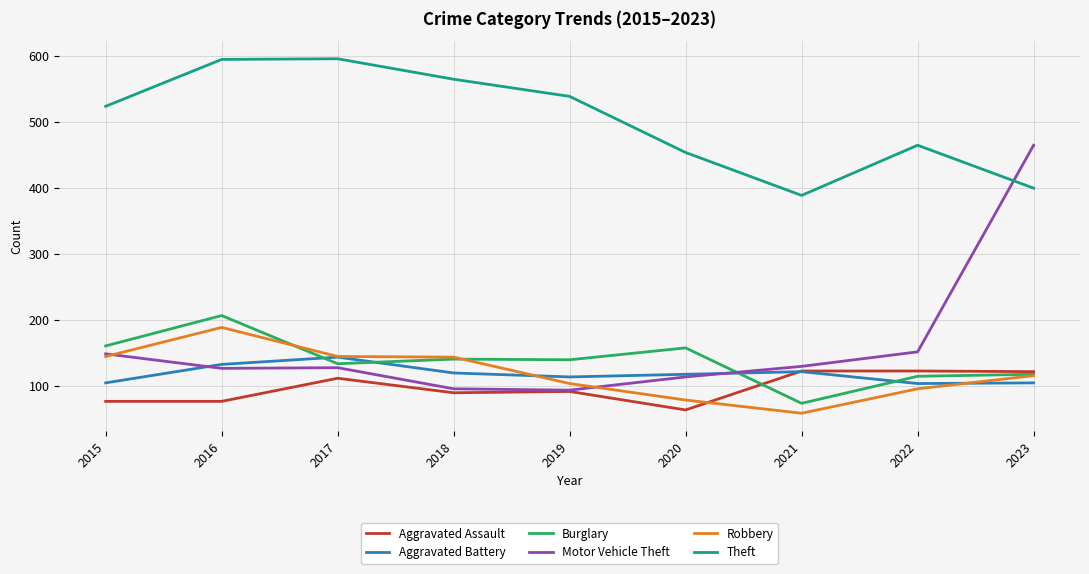

What is the lowest value of the Aggravated Assault series?

64